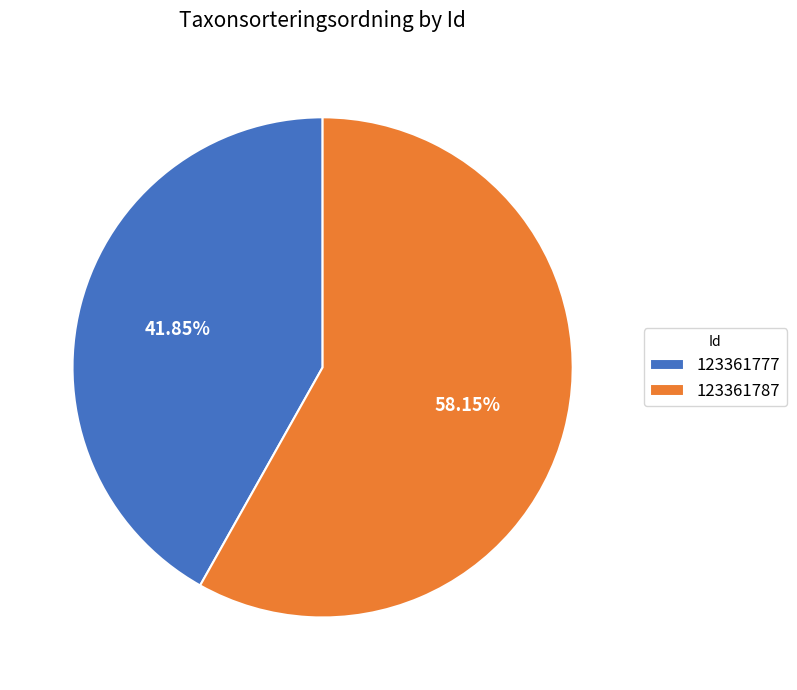

To the nearest percent, what is the difference between the largest and smallest slice percentages?

16%